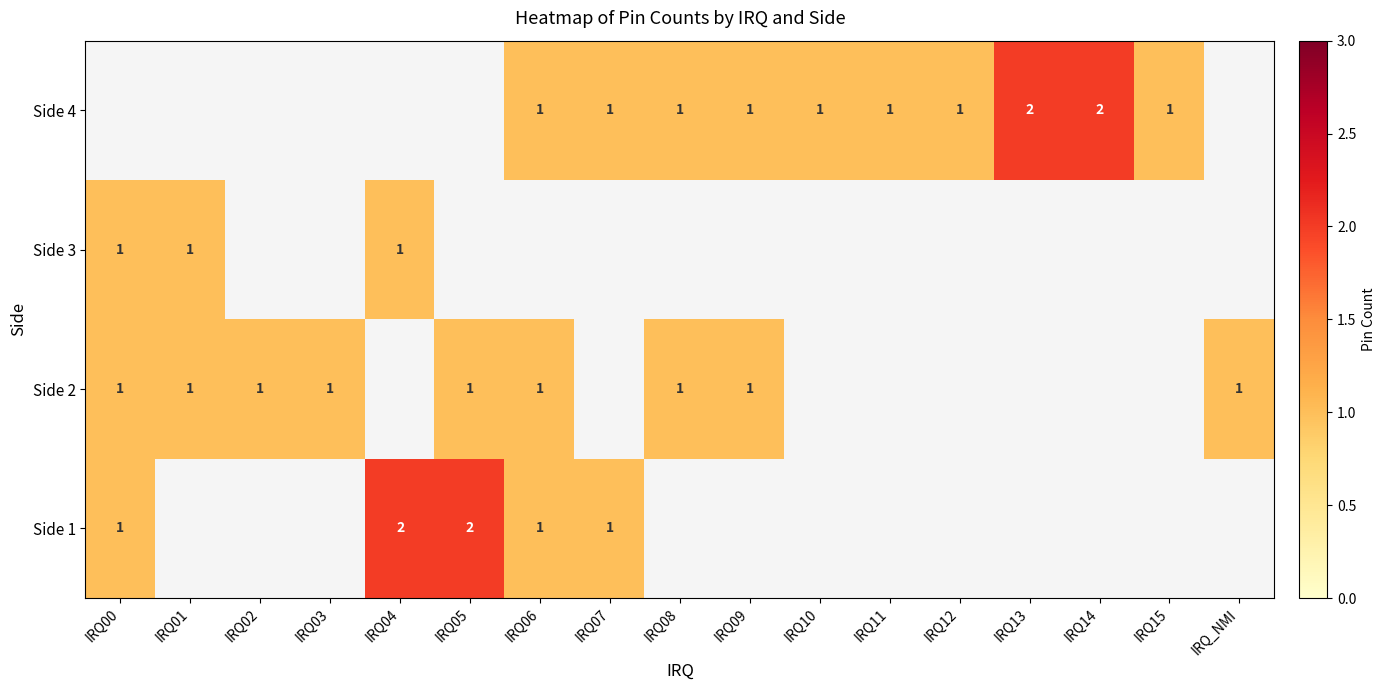

How many positive values does the Side 1 series have?

5